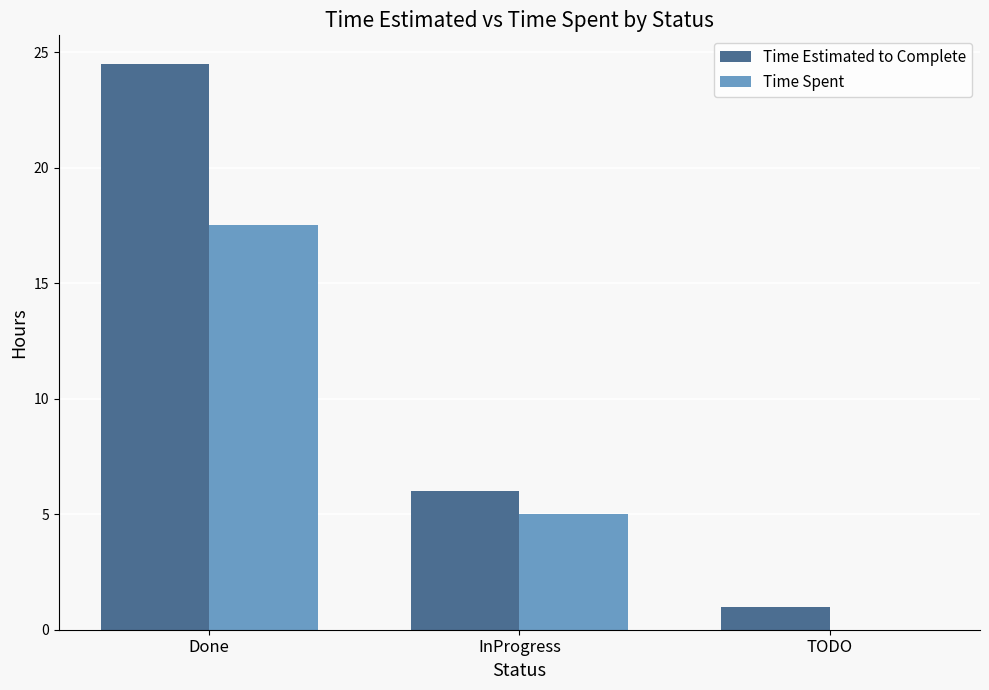

What is the average value of the Time Estimated to Complete series?

10.5